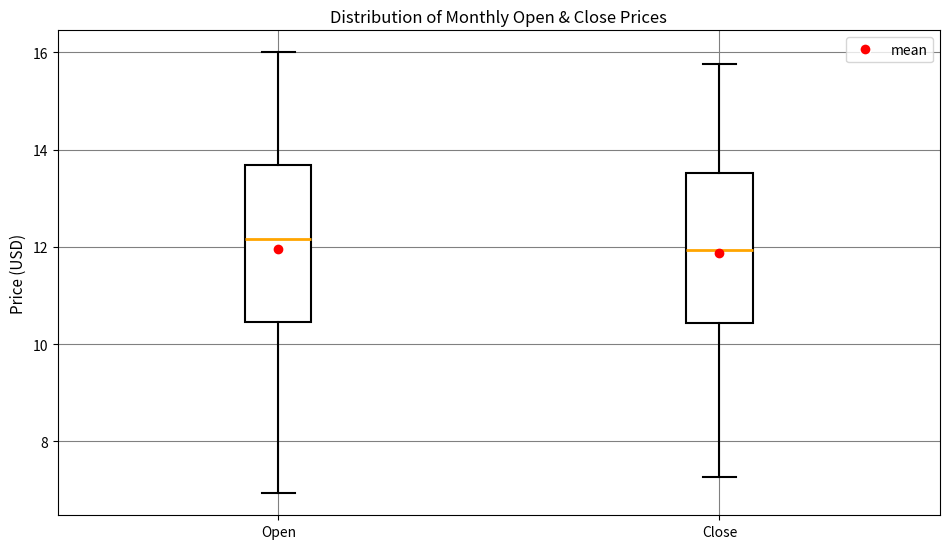

Reading left to right, transcribe this box plot: for each box, give where its median line is, the range the box spans, and where its two whiskers end, as read against the y-axis. The values are not printed on the chart, so give them approximately, as read against the axis.

Open: median 12.2, box 10.4 to 13.6, whiskers 7.0 to 16.0
Close: median 12.0, box 10.4 to 13.6, whiskers 7.2 to 15.8